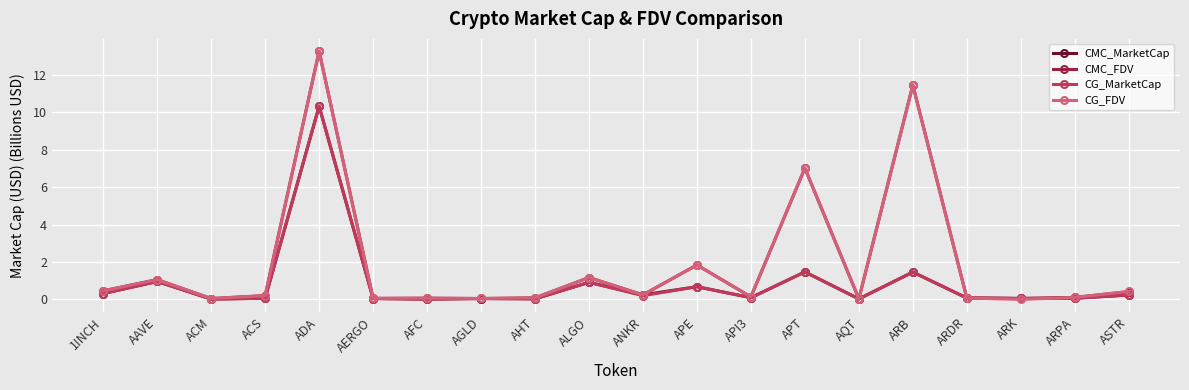

What are all the series names shown in the legend?

CMC_MarketCap, CMC_FDV, CG_MarketCap, CG_FDV